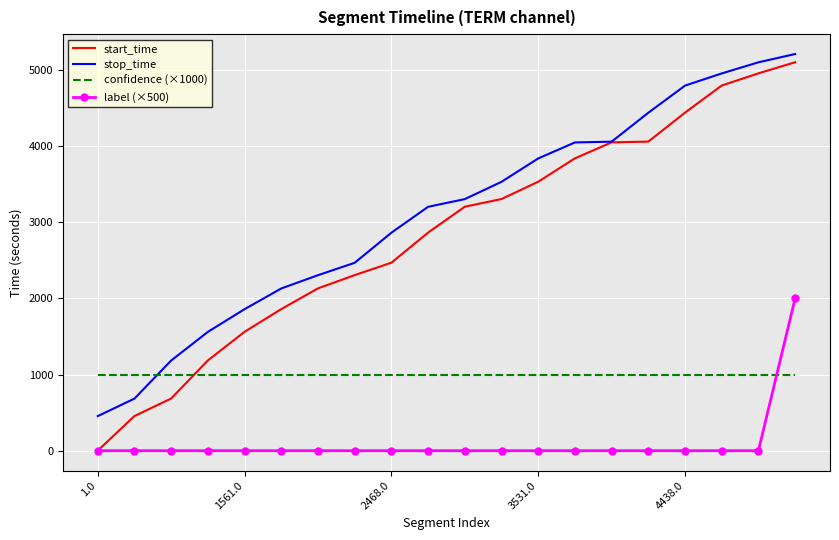

What is the maximum value shown in the chart?

5208